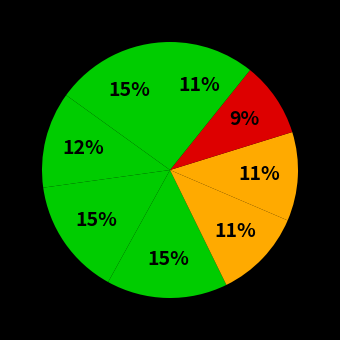

To the nearest percent, what is the difference between the largest and smallest slice percentages?

6%